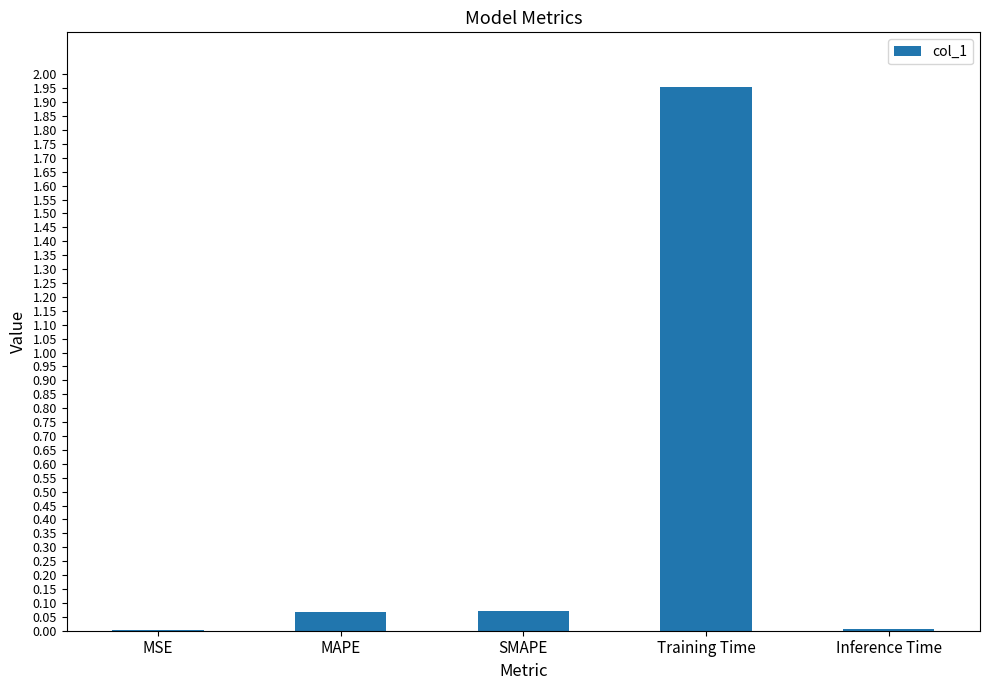

Which has a higher value, MSE or MAPE?

MAPE